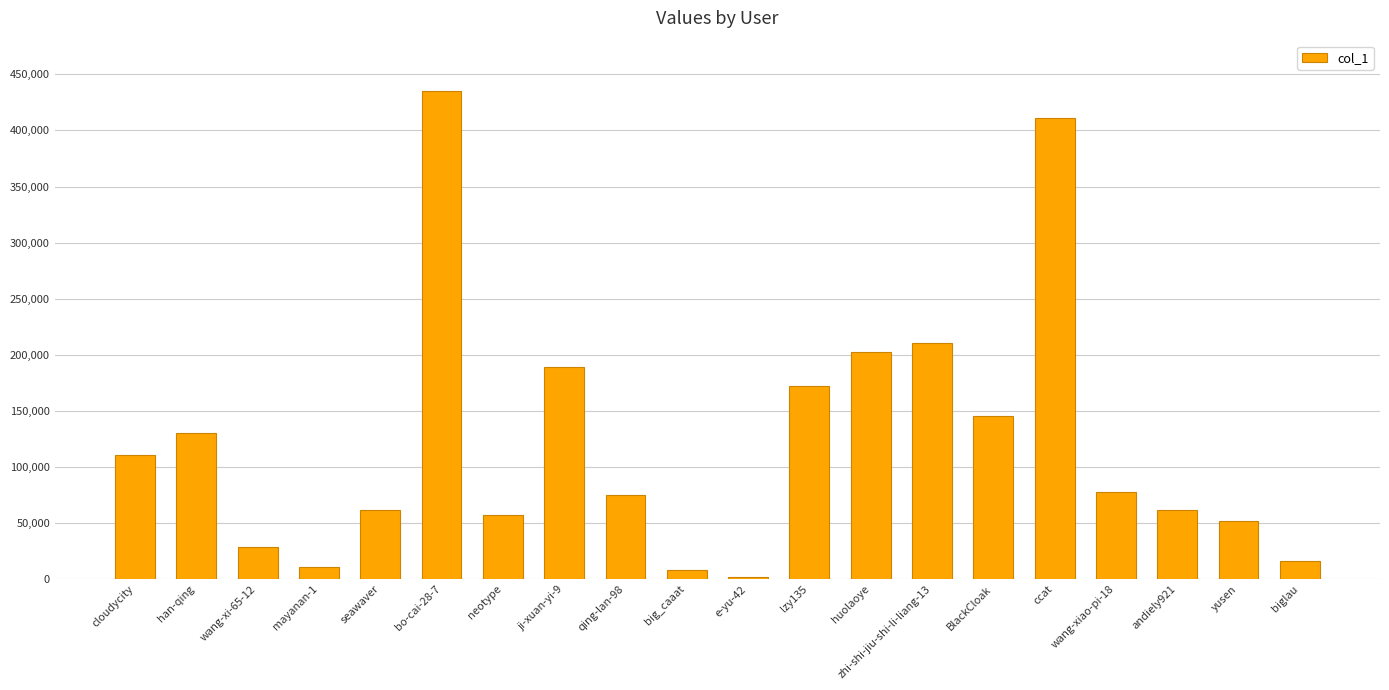

Count the number of categories in the chart.

20